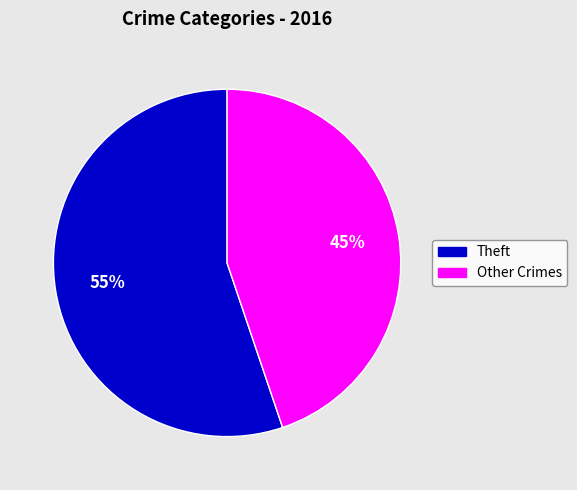

To the nearest percent, what is the difference between the largest and smallest slice percentages?

10%